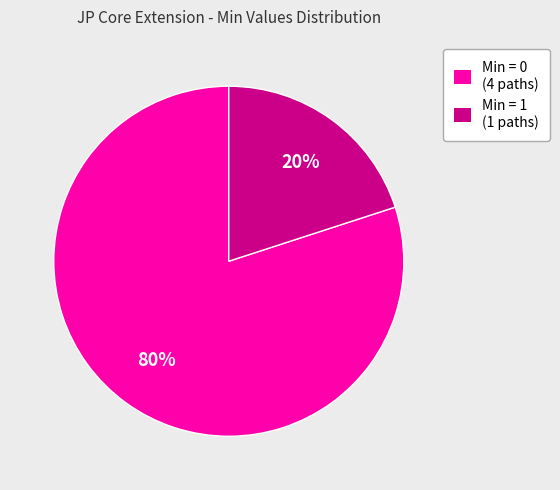

What is the smallest slice in the pie chart?

Min = 1 (1 paths)